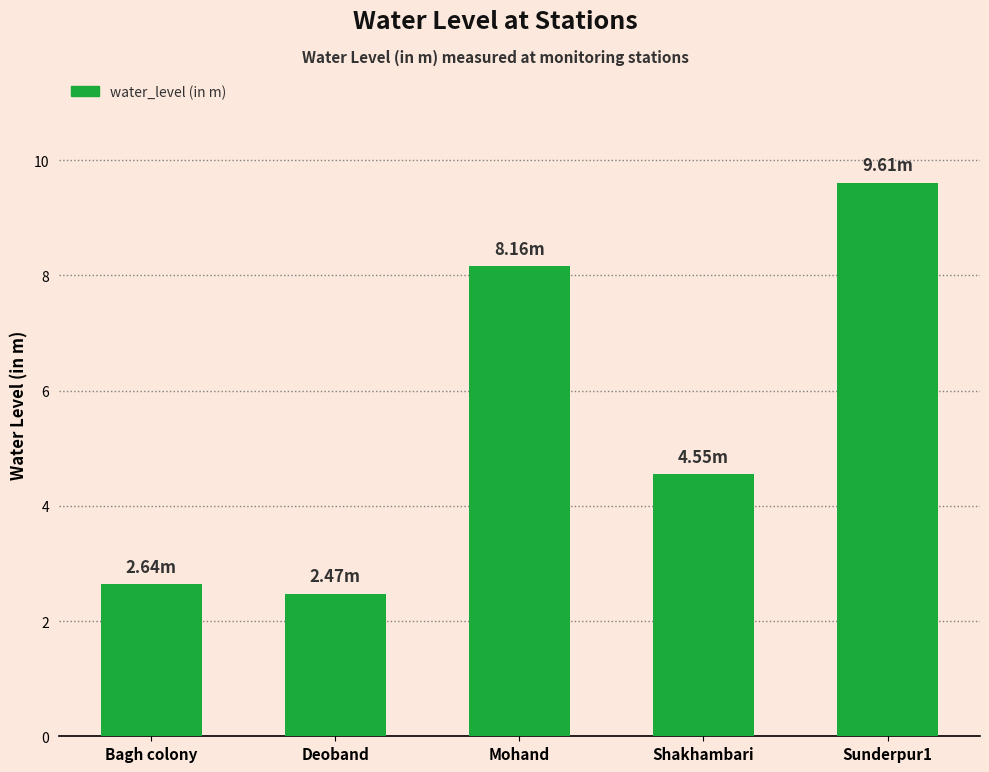

What is the label of the 3rd bar from the right?

Mohand